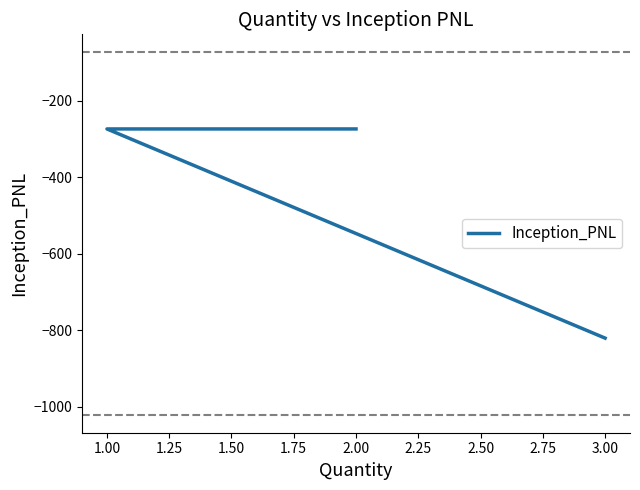

What is the minimum value shown in the chart?

-820.3